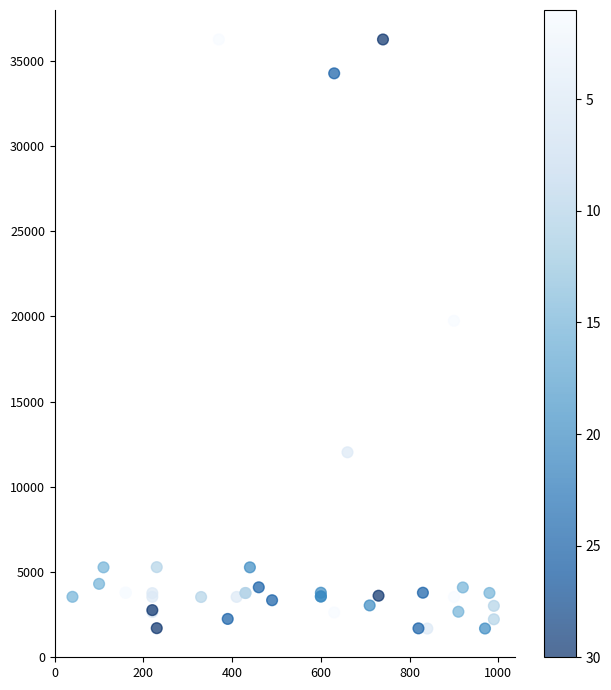

What Y value in the scatter plot is closest to 18967?

19744